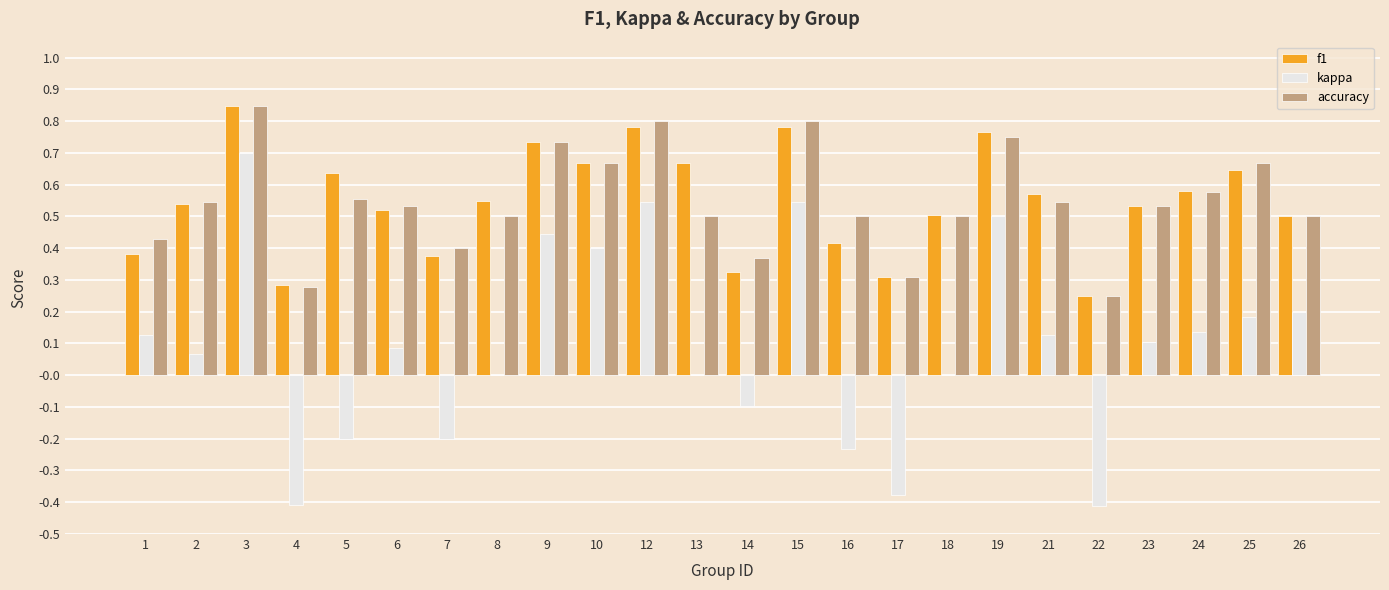

Which series has the widest spread of values?

kappa